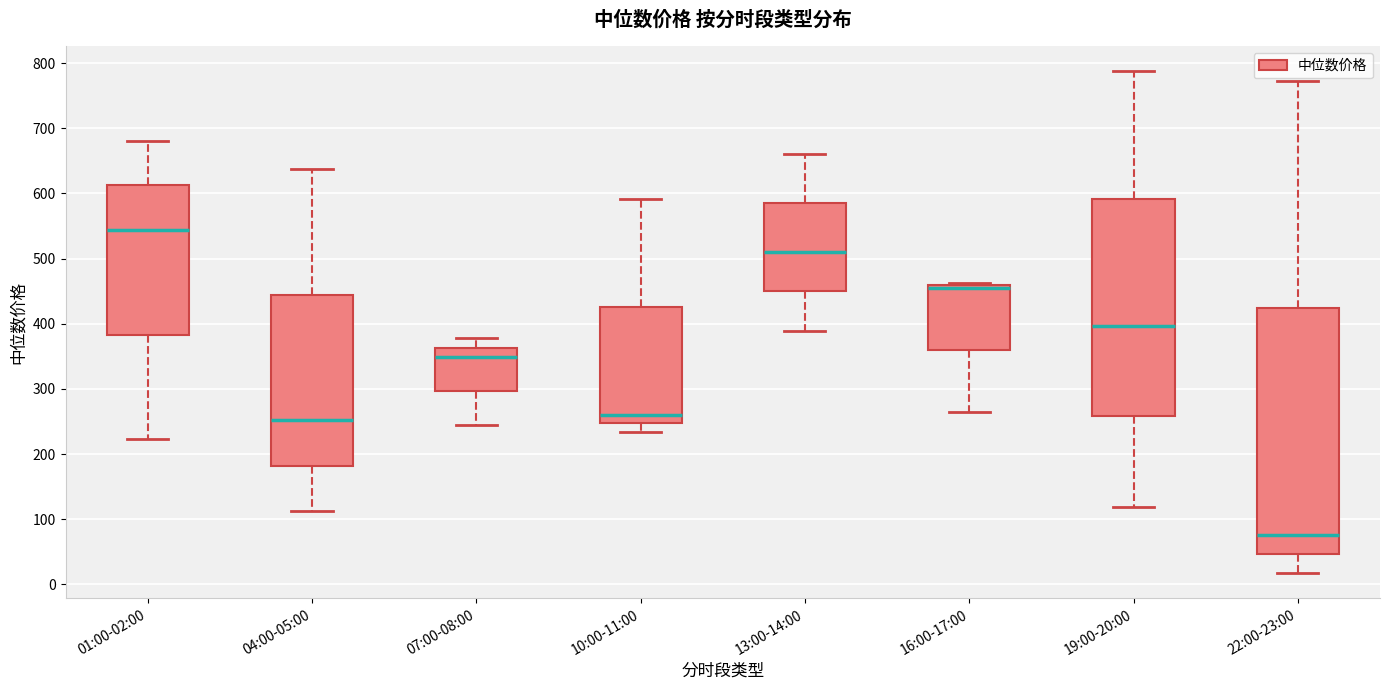

Reading left to right, transcribe this box plot: for each box, give where its median line is, the range the box spans, and where its two whiskers end, as read against the y-axis. The values are not printed on the chart, so give them approximately, as read against the axis.

01:00-02:00: median 540, box 380 to 610, whiskers 220 to 680
04:00-05:00: median 250, box 180 to 440, whiskers 110 to 640
07:00-08:00: median 350, box 300 to 360, whiskers 240 to 380
10:00-11:00: median 260, box 250 to 430, whiskers 230 to 590
13:00-14:00: median 510, box 450 to 590, whiskers 390 to 660
16:00-17:00: median 460 (drawn on the box's upper edge), box 360 to 460, whiskers 260 to 460 (just above the box's upper edge)
19:00-20:00: median 400, box 260 to 590, whiskers 120 to 790
22:00-23:00: median 80, box 50 to 420, whiskers 20 to 770